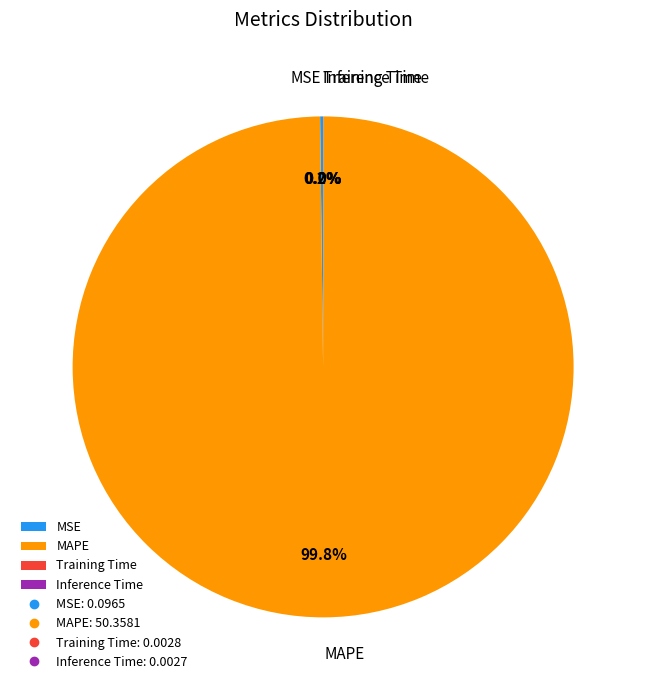

Does any single category account for the majority?

Yes